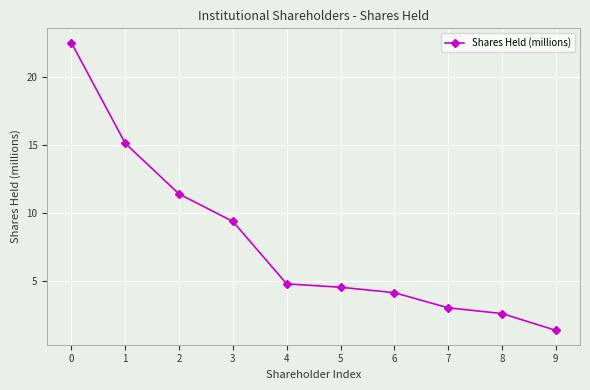

What is the change in value from 6 to 8?

-1.5